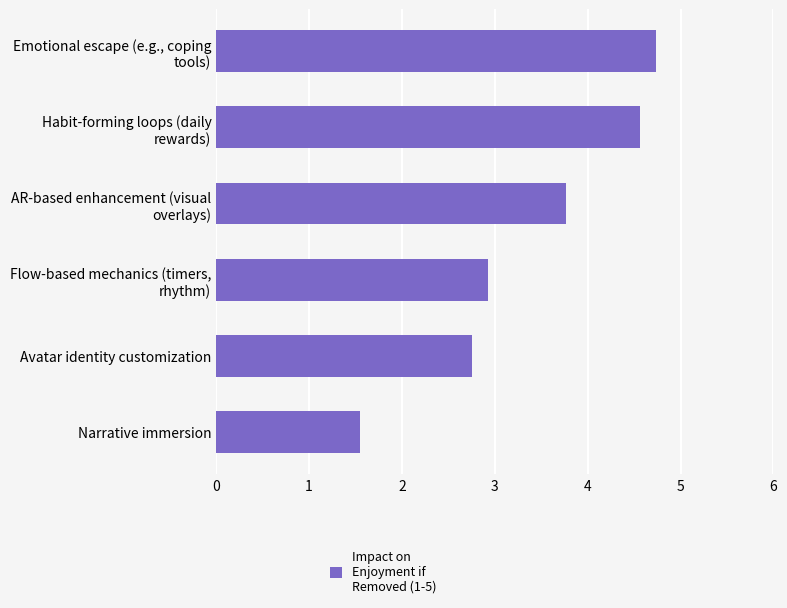

Rank the categories by value from lowest to highest.

Narrative immersion, Avatar identity customization, Flow-based mechanics (timers,
rhythm), AR-based enhancement (visual
overlays), Habit-forming loops (daily
rewards), Emotional escape (e.g., coping
tools)